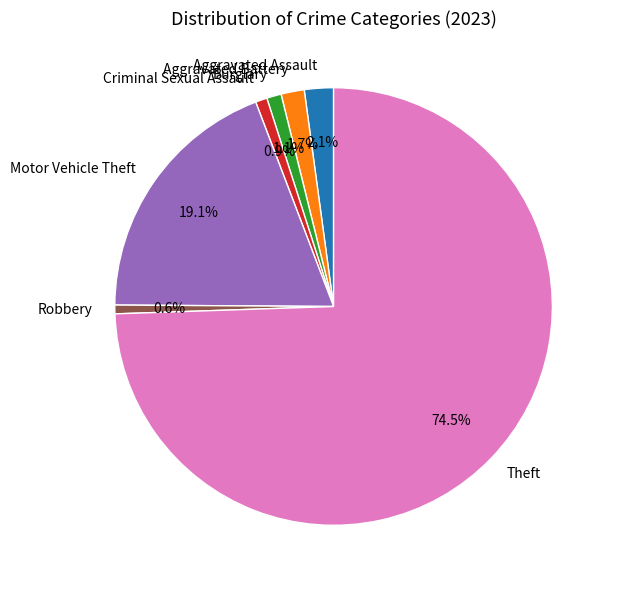

Approximately how many times larger is the value at Burglary compared to Aggravated Battery?

0.6